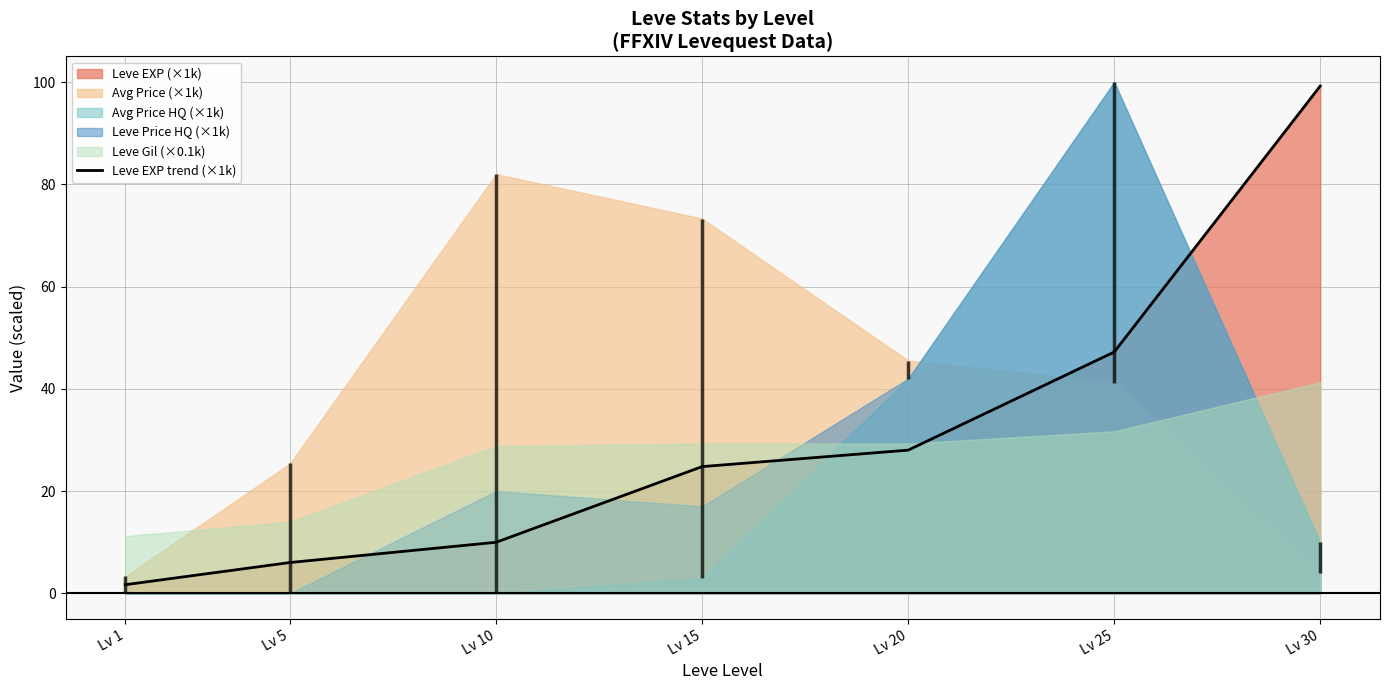

What is the difference between the maximum and minimum values?

97.5